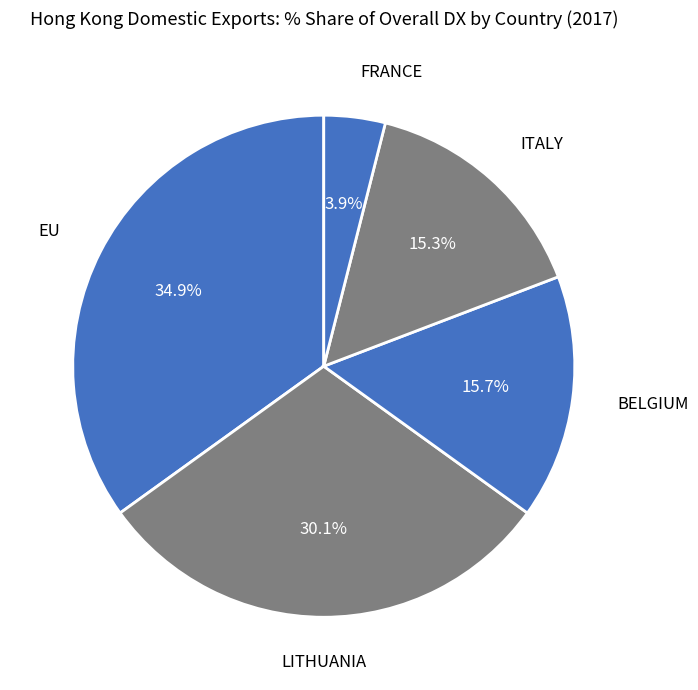

To the nearest percent, what is the average slice percentage?

20%